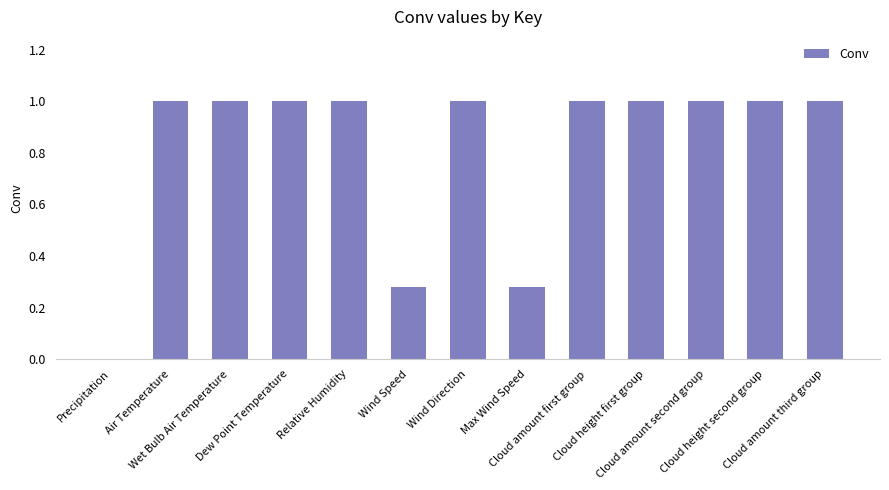

What is the greatest value displayed?

1.0